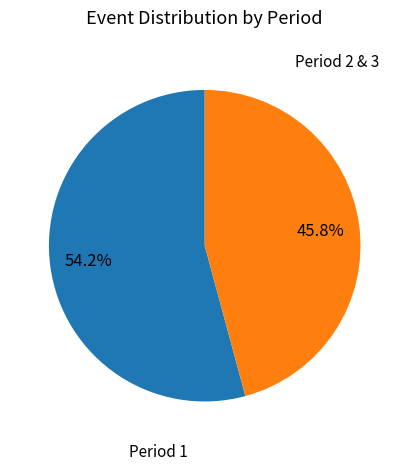

Is there a majority slice in this chart?

Yes